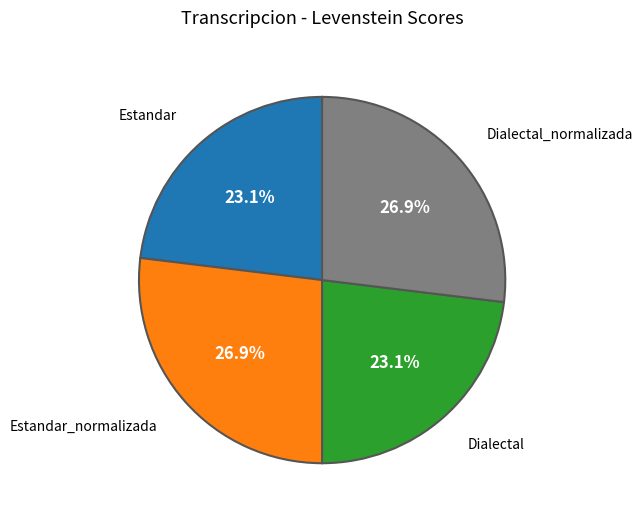

To the nearest percent, what is the difference between the largest and smallest slice percentages?

4%